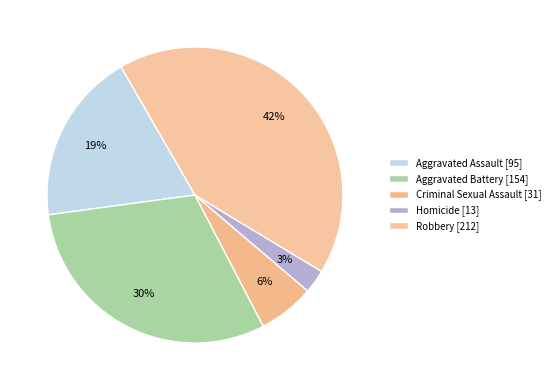

What is the change in value from Aggravated Battery to Homicide?

-141